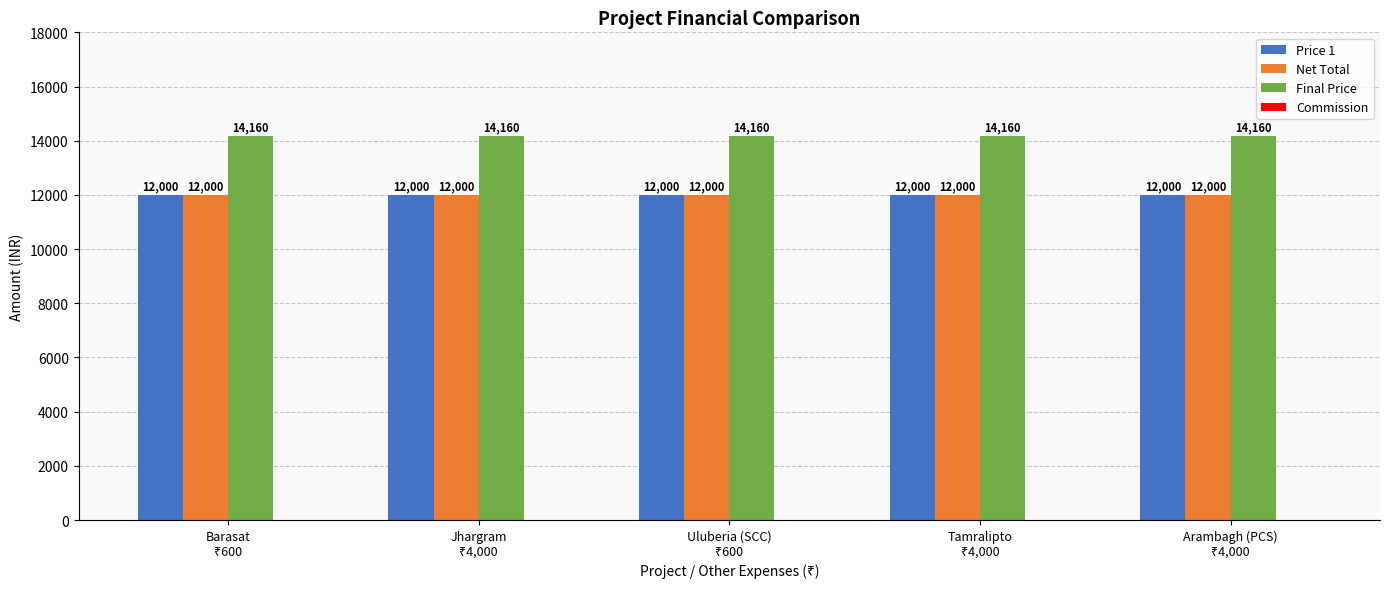

What is the greatest value displayed?

14160